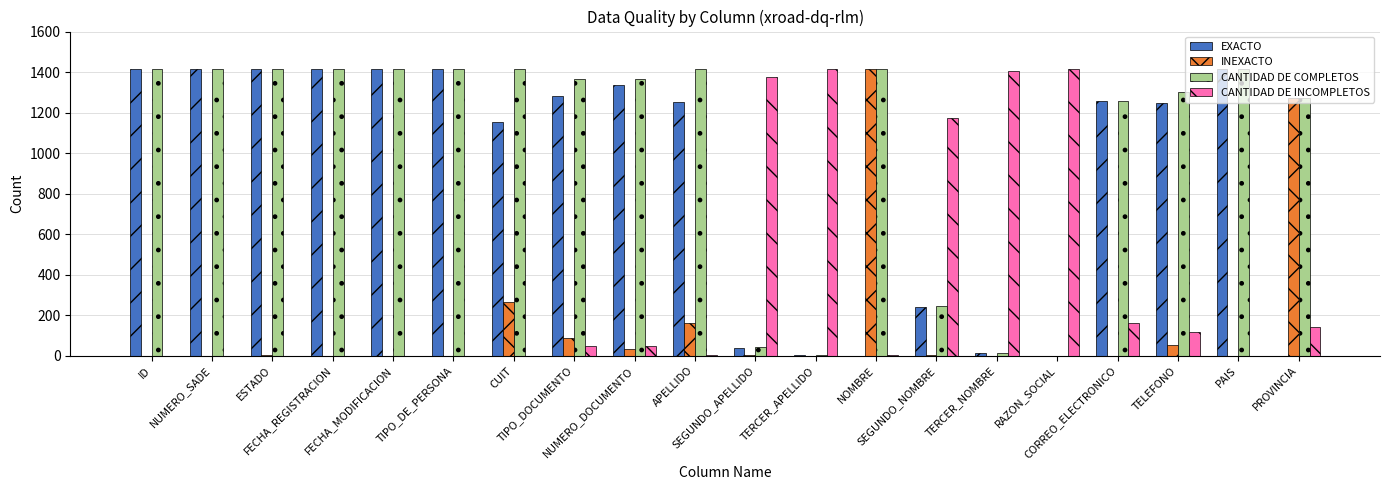

What is the sum of all EXACTO values?

17732